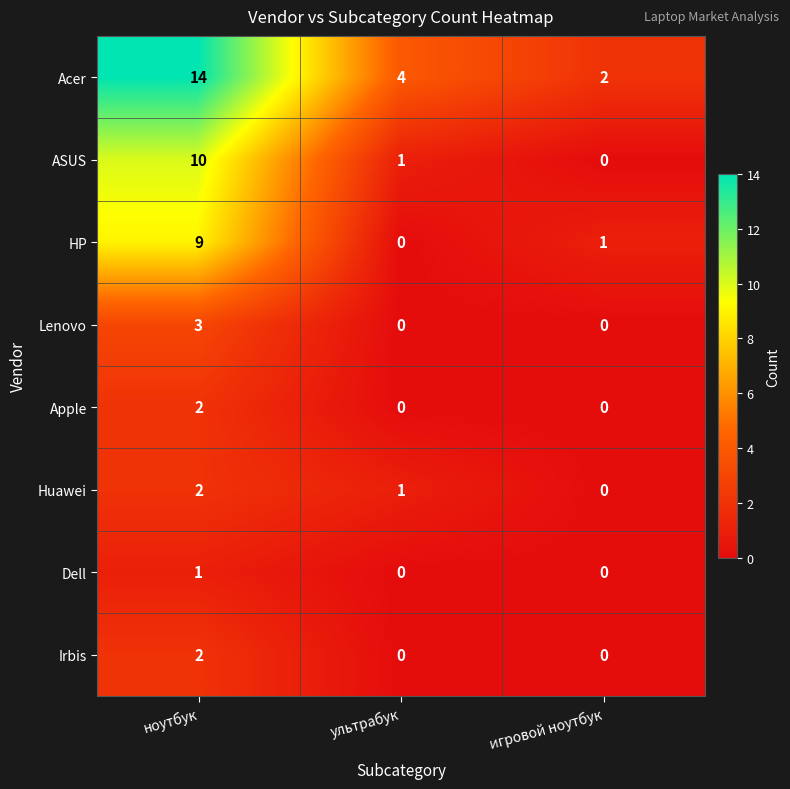

Reading left to right, list all the values displayed in this chart.

Acer: 14	4	2
ASUS: 10	1	0
HP: 9	0	1
Lenovo: 3	0	0
Apple: 2	0	0
Huawei: 2	1	0
Dell: 1	0	0
Irbis: 2	0	0